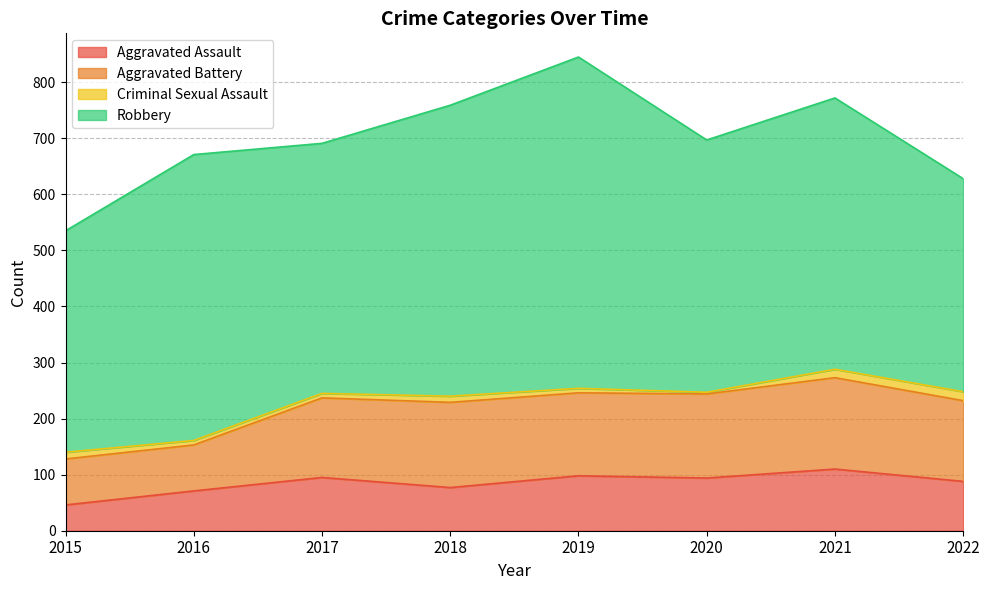

Does the chart display data point markers on the line(s)?

No